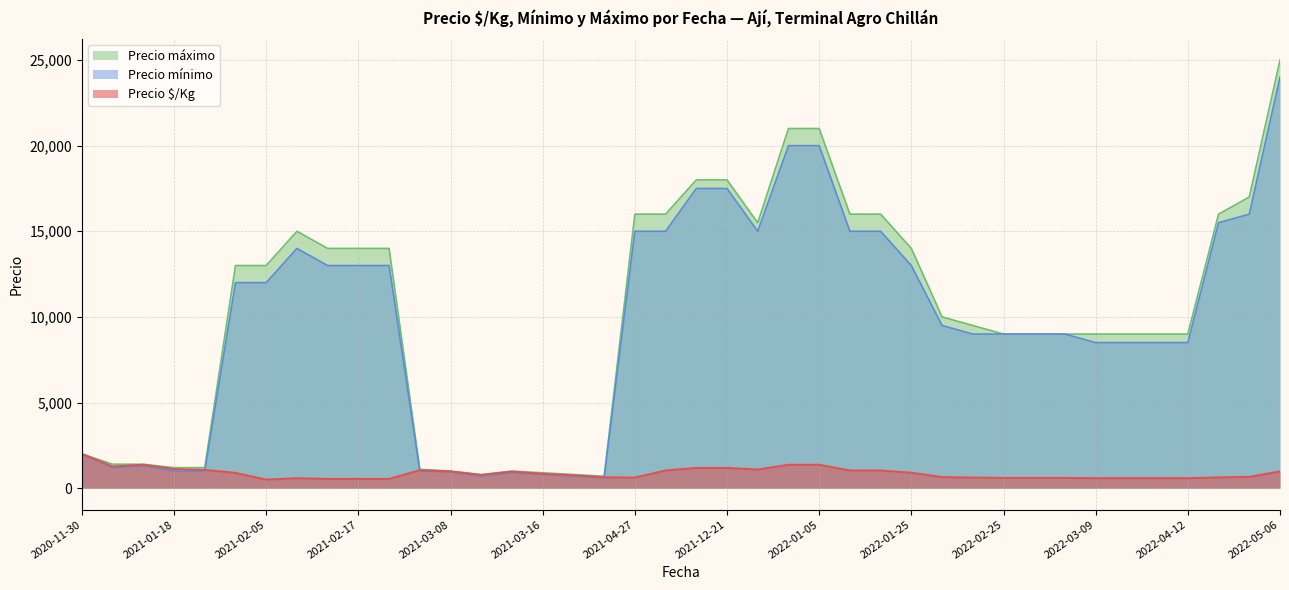

At 2021-01-08, list the series in order from largest to smallest.

Precio máximo, Precio $/Kg, Precio mínimo